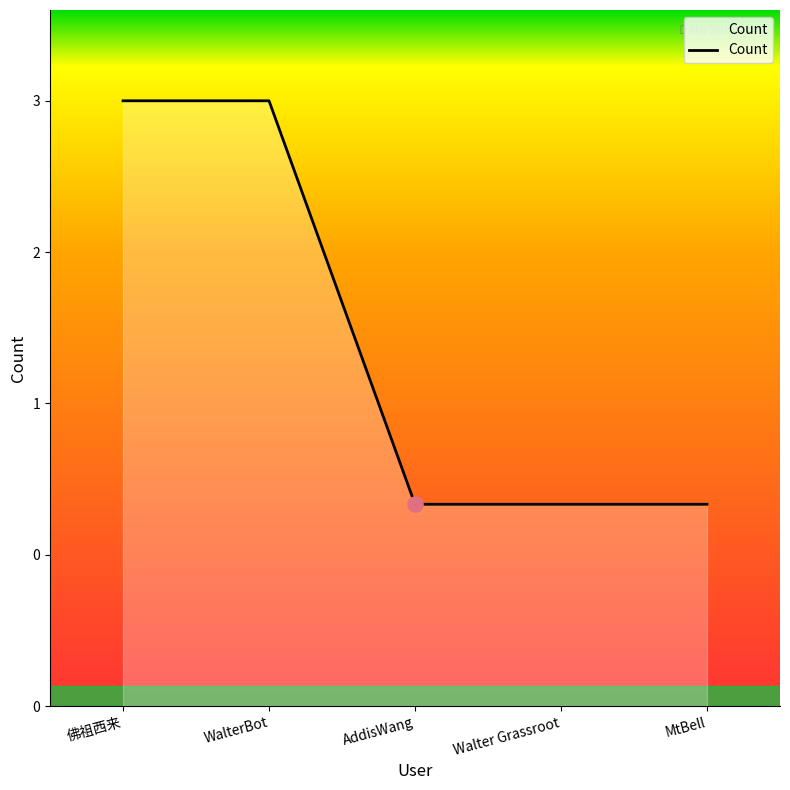

Is this an area chart (filled region under the line)?

Yes